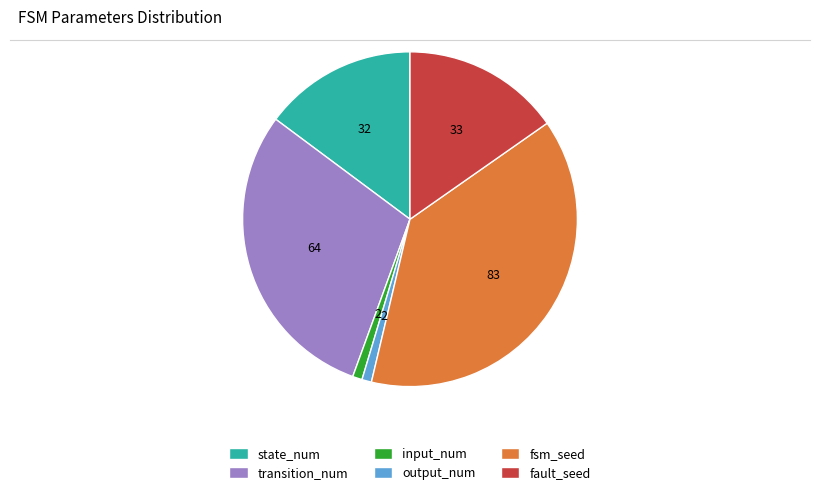

Which has a higher value, state_num or input_num?

state_num